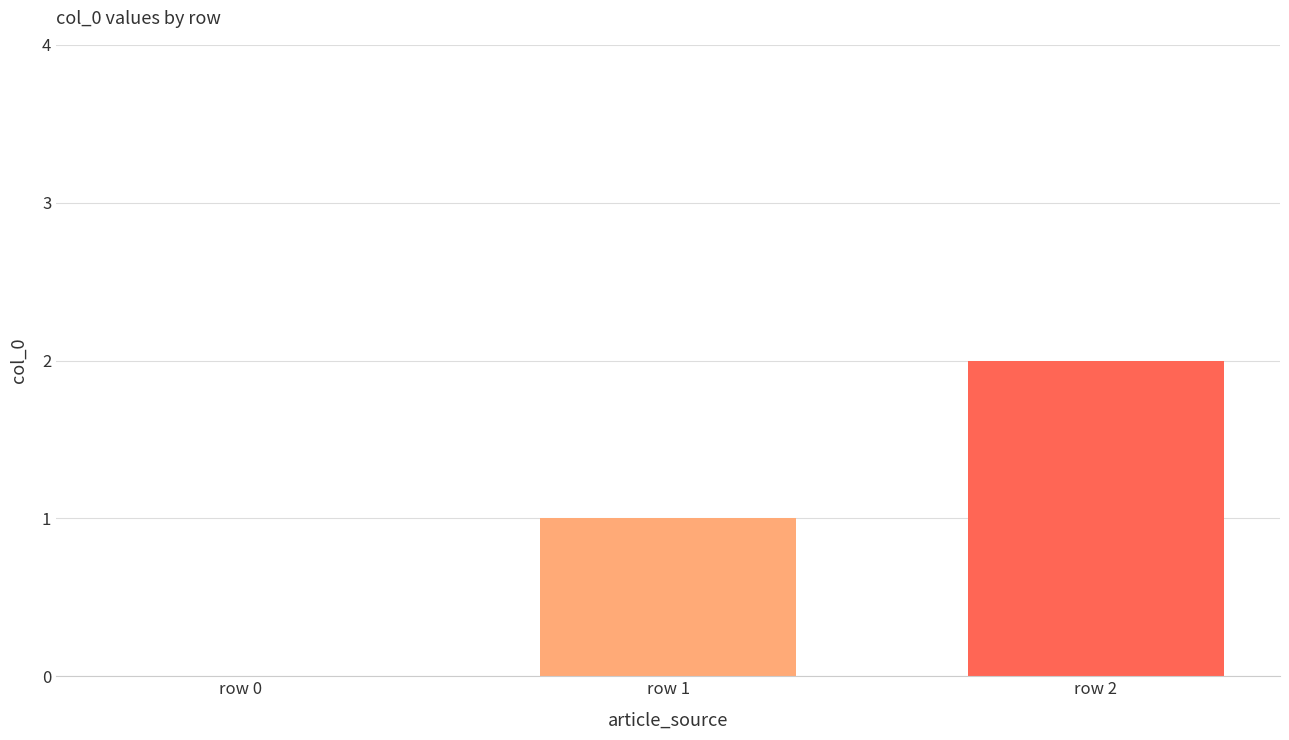

The value at row 2 is 1. True or false?

False